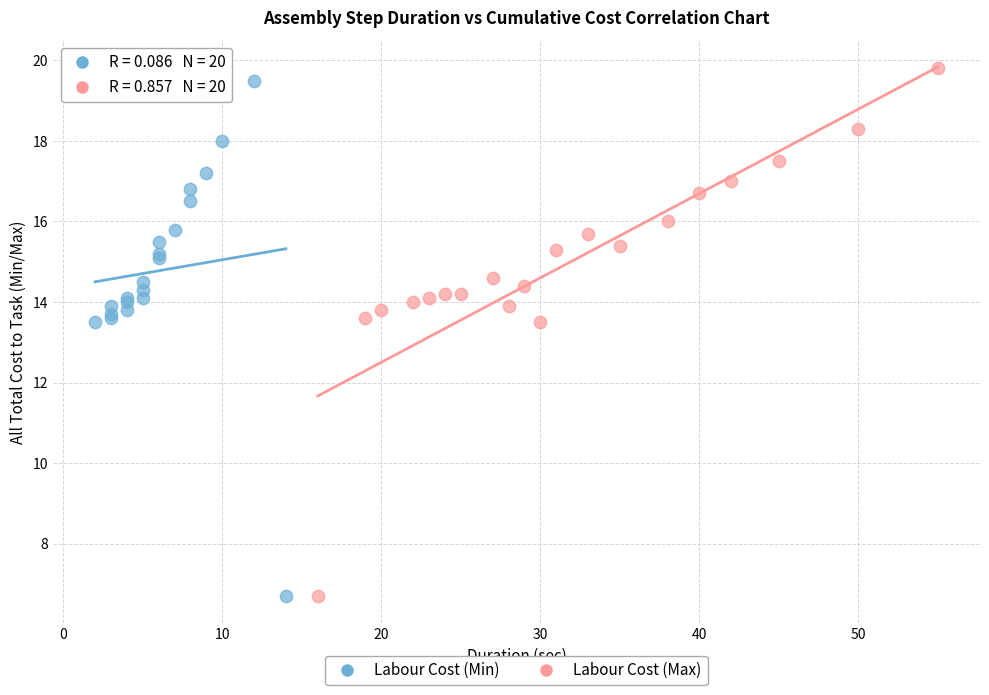

Which series has the largest Y range (max minus min)?

Labour Cost (Max)